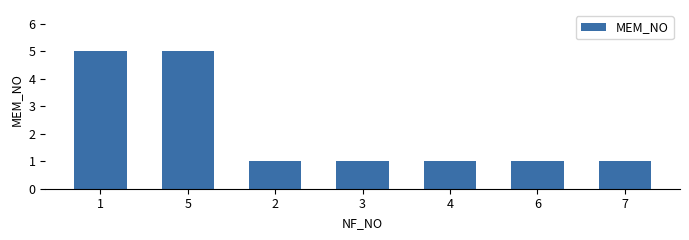

Reading right to left, extract all data points from this chart.

1	1	1	1	1	5	5